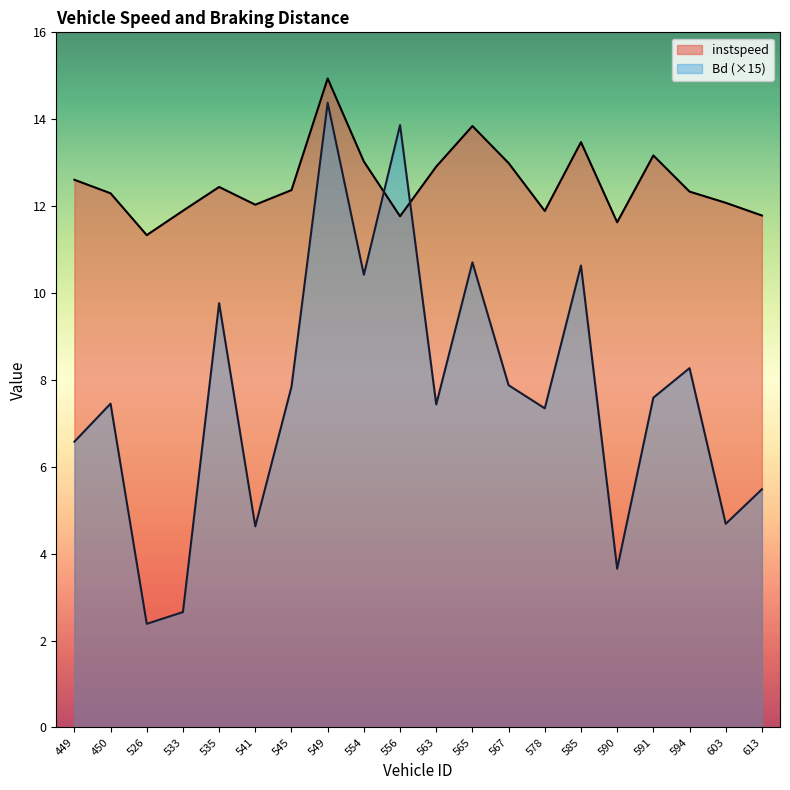

How many lines are shown in the chart?

2